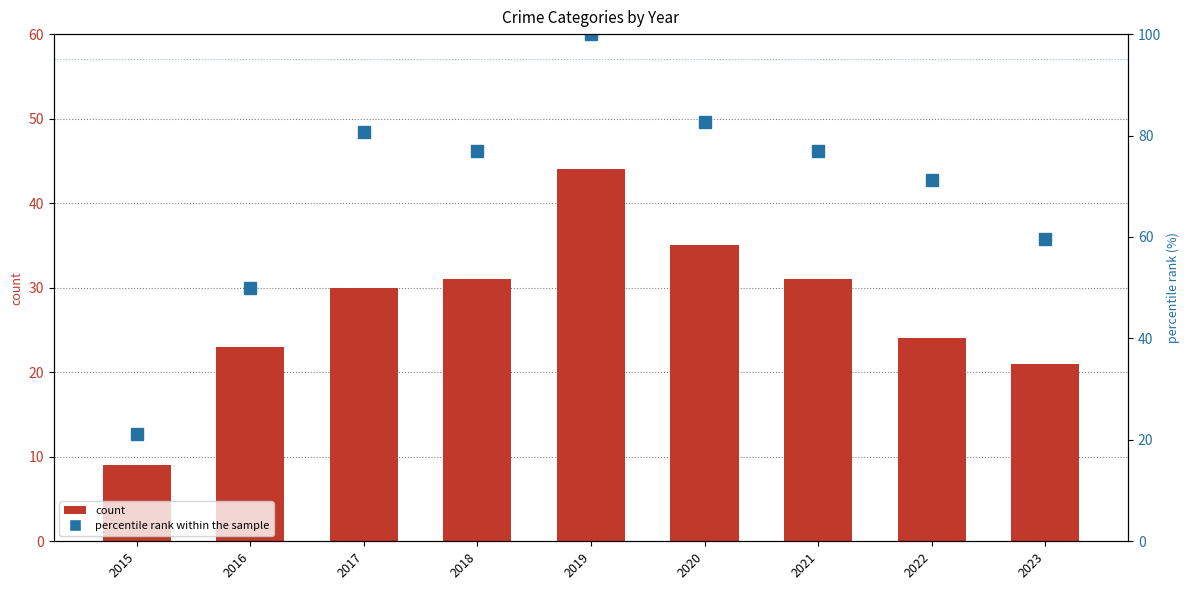

What is the average value of the percentile rank within the sample series?

68.8